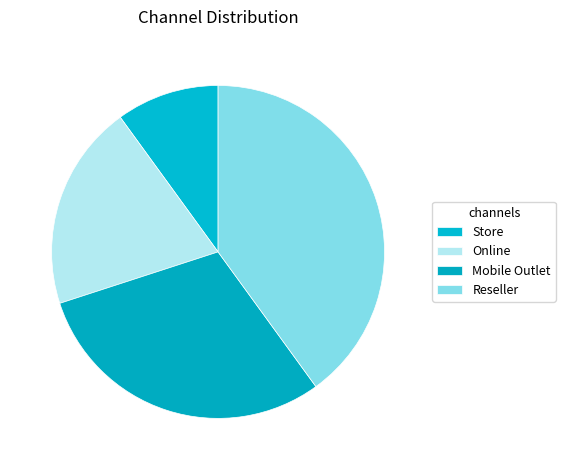

What is the change in value from Online to Mobile Outlet?

+1